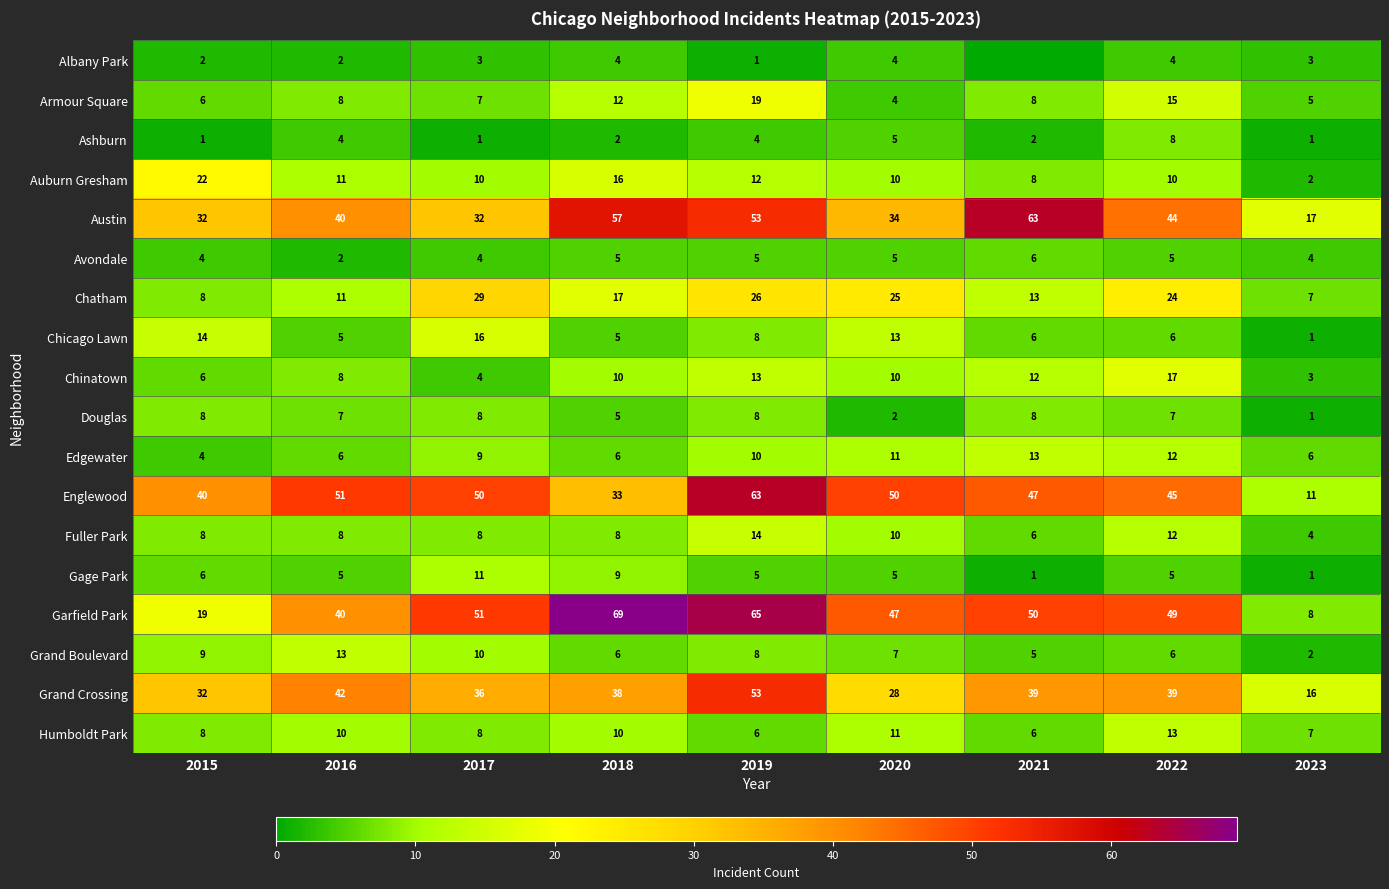

How many values in the Chatham series are below 17?

4